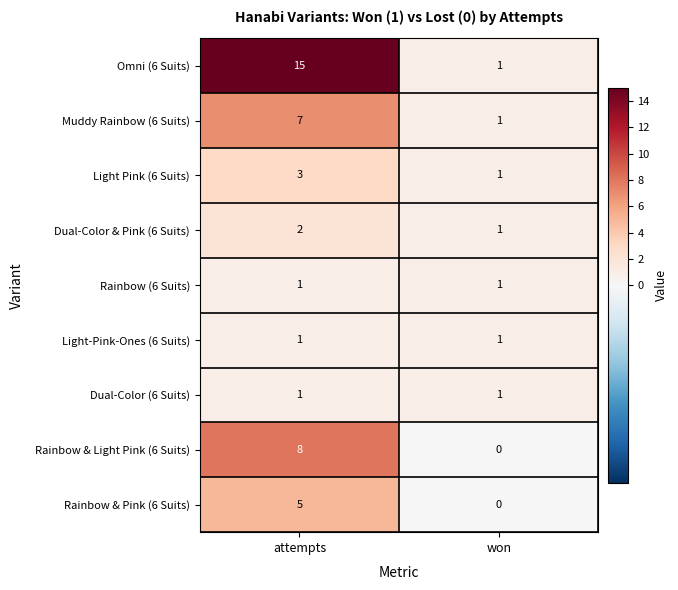

What is the maximum value shown in the chart?

15